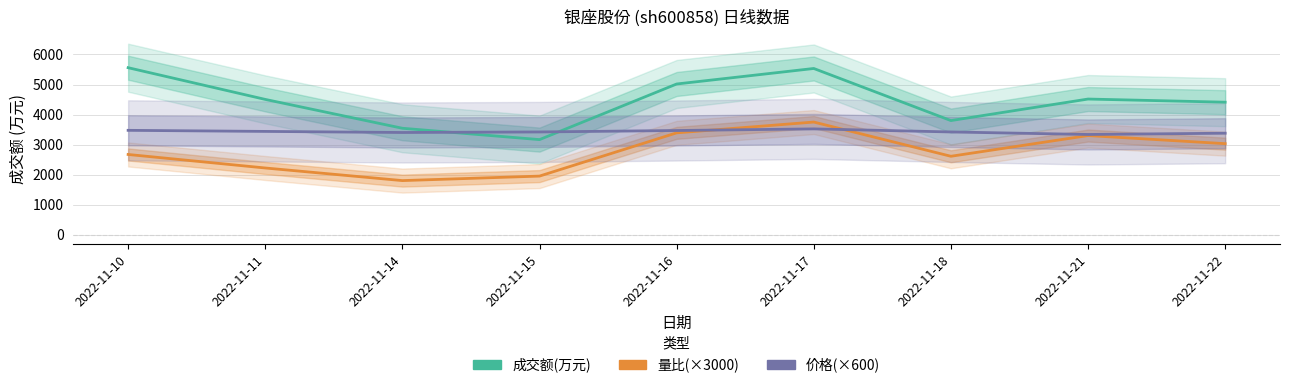

True or false: 成交额(万元) has more than 0 interior local peaks.

True